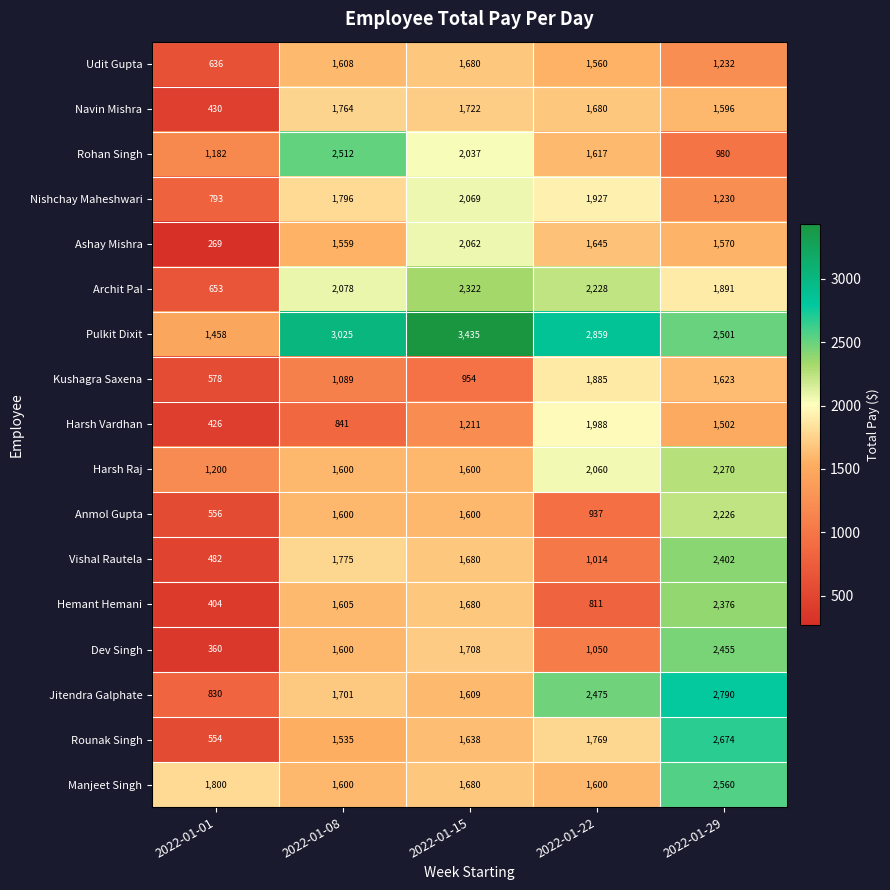

Which category has the highest value across all series?

2022-01-15